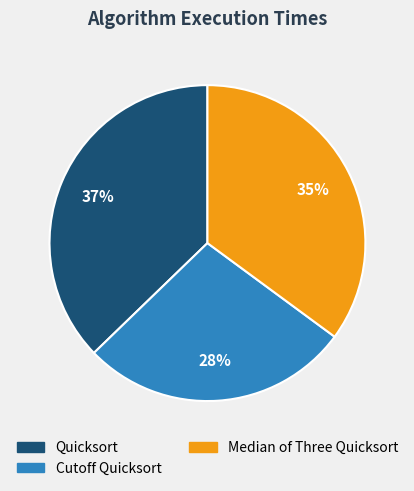

How many segments does this pie chart have?

3